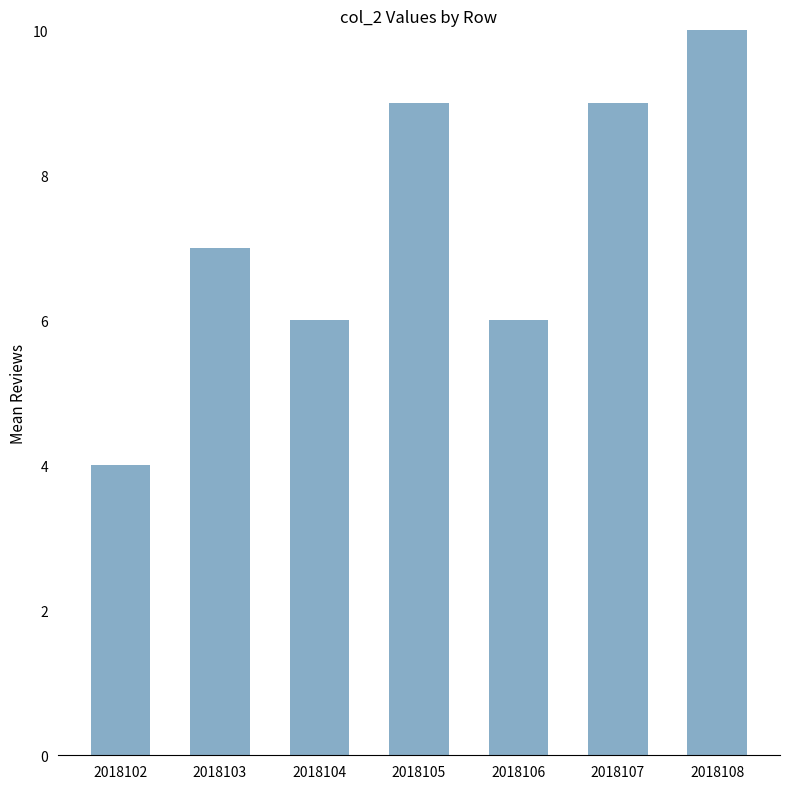

Count the values in the range 6 to 9.

5